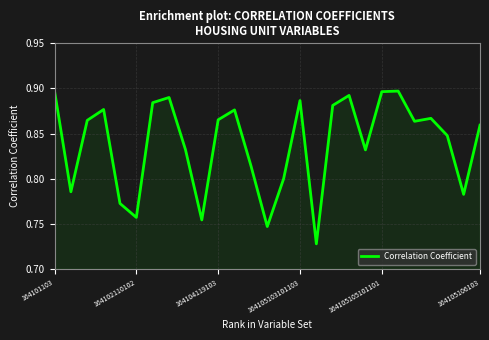

Is this an area chart (filled region under the line)?

Yes